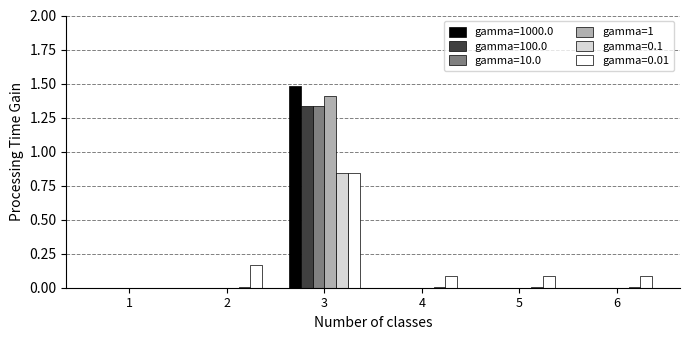

How many data points does each series have?

6